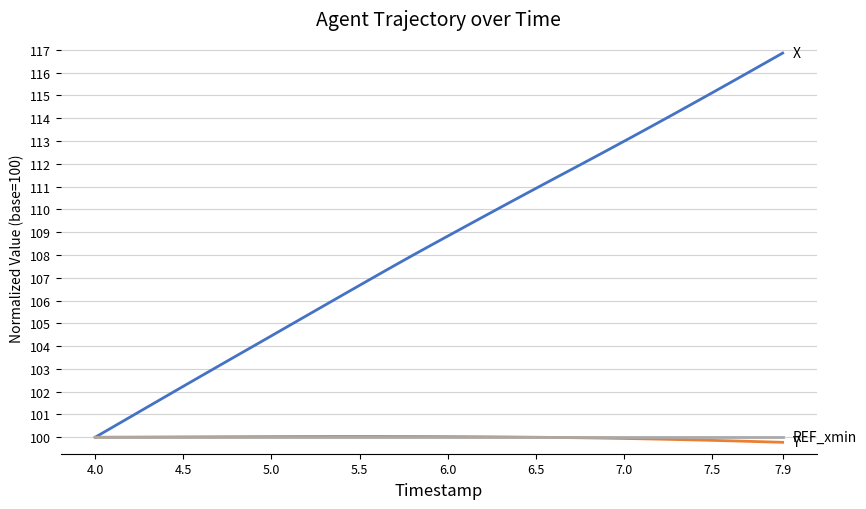

Does the chart have visible grid lines?

Yes